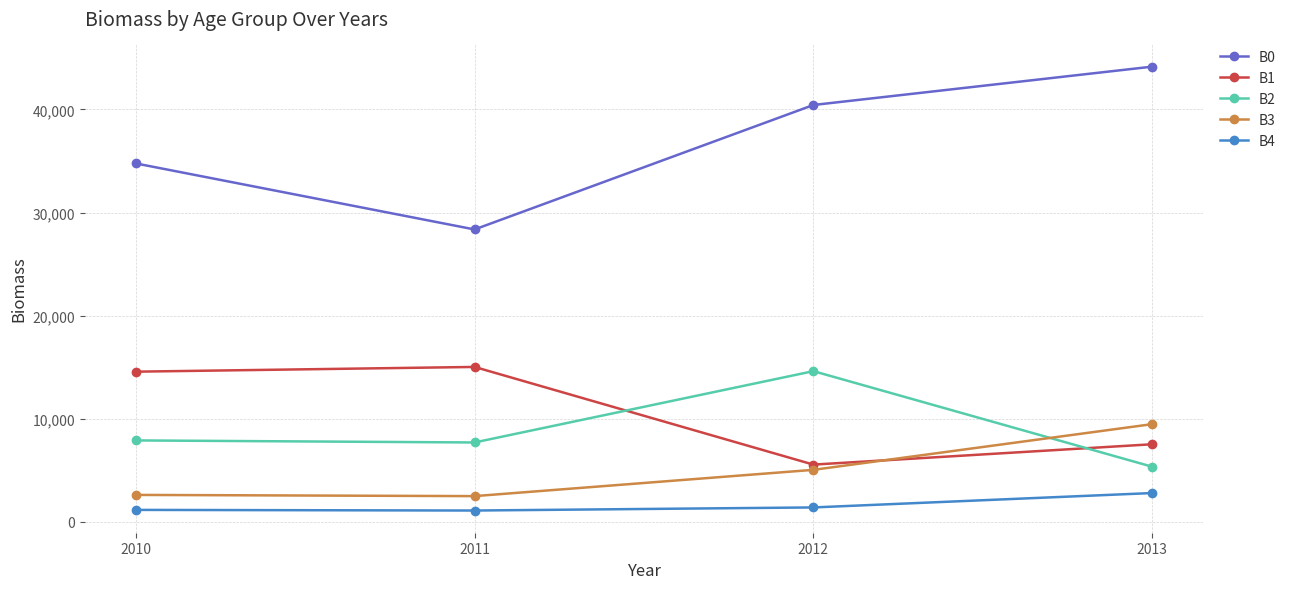

What is the maximum value for B0?

44155.6